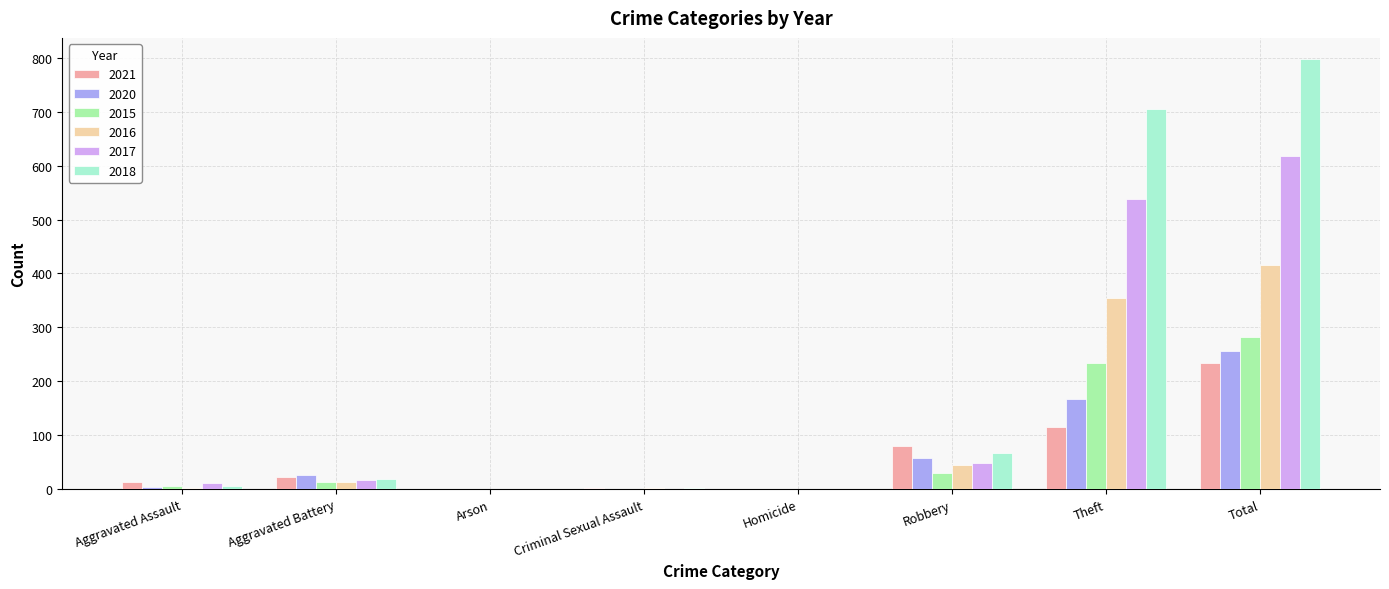

What is the approximate value of 2017 at Theft?

538